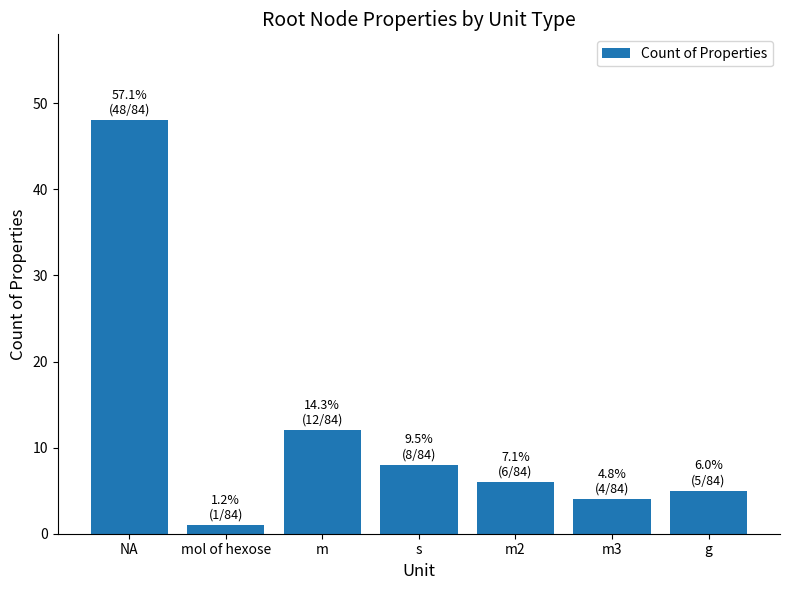

Reading left to right, extract all data points from this chart.

48	1	12	8	6	4	5